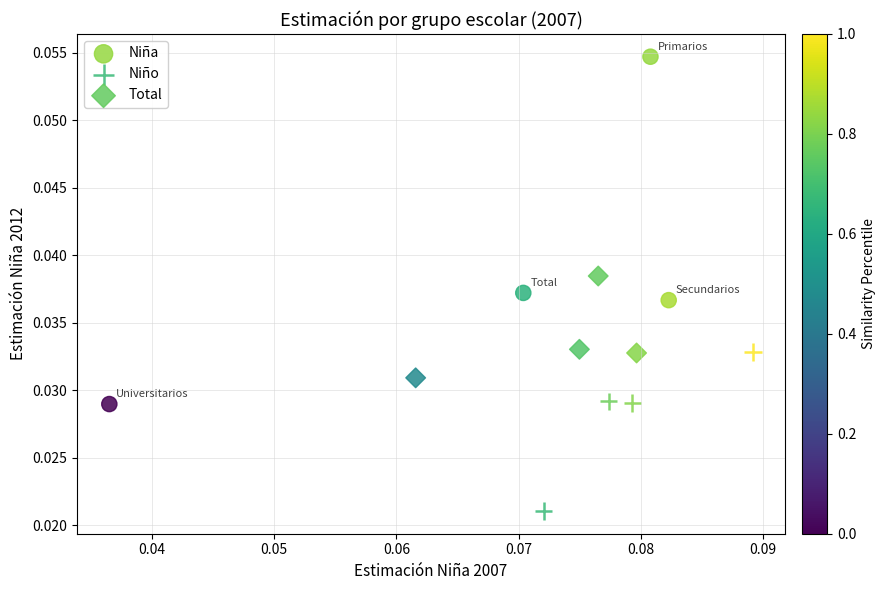

Which series reaches the minimum Y coordinate?

Niño